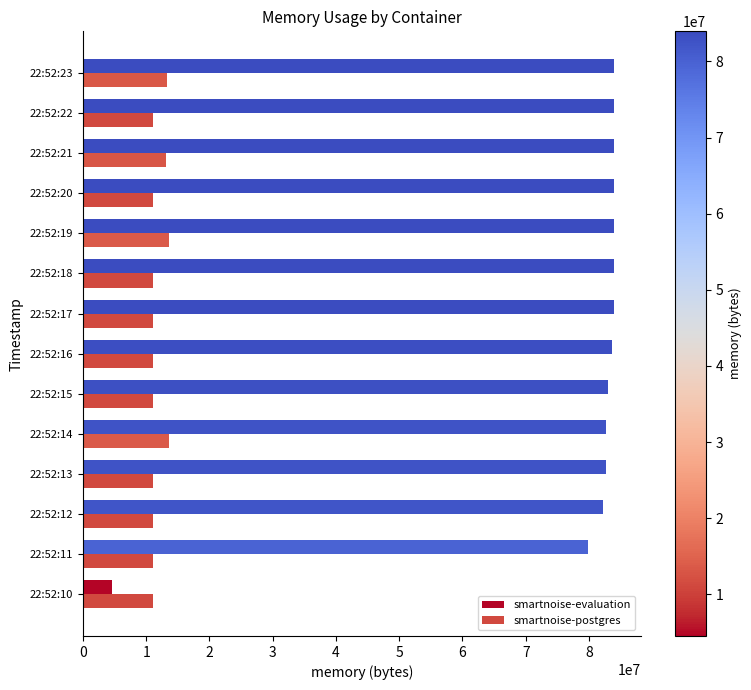

The value of smartnoise-evaluation at 22:52:20 is 52170632. True or false?

False